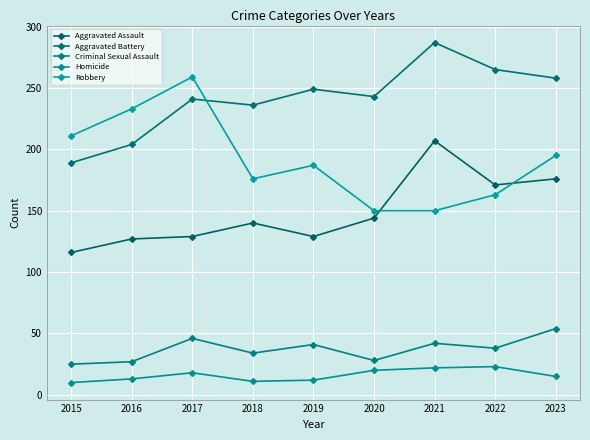

At which category is the sum across all series the highest?

2021